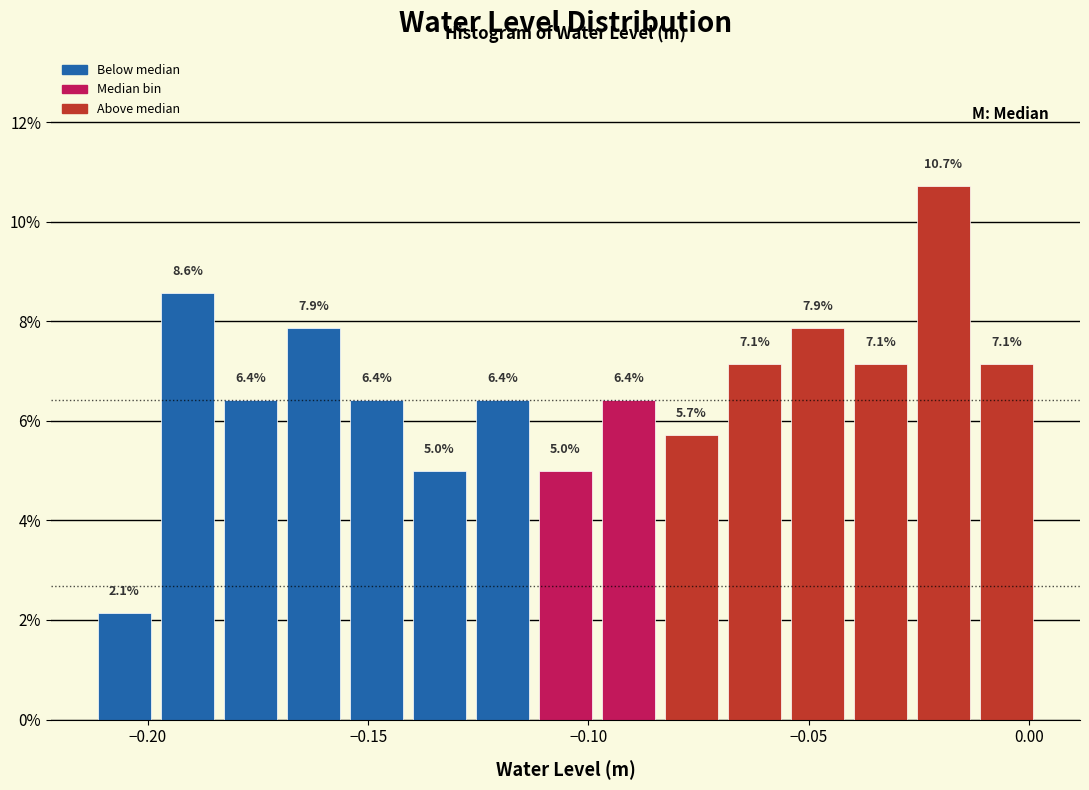

Around what value on the x-axis is the tallest bar? Give the approximate position of its centre, as read against the axis.

-0.020